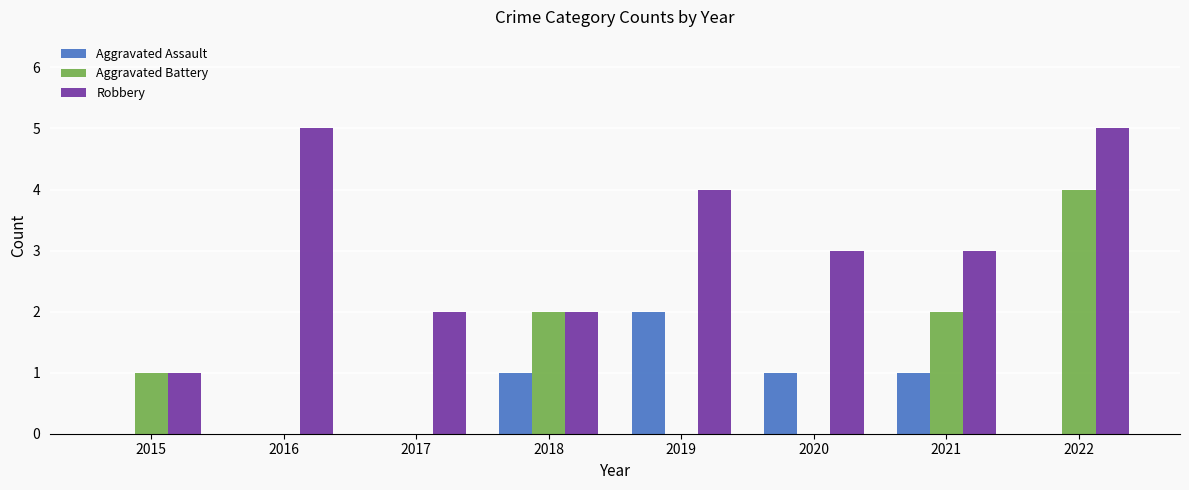

What is the sum of all Aggravated Battery values?

9